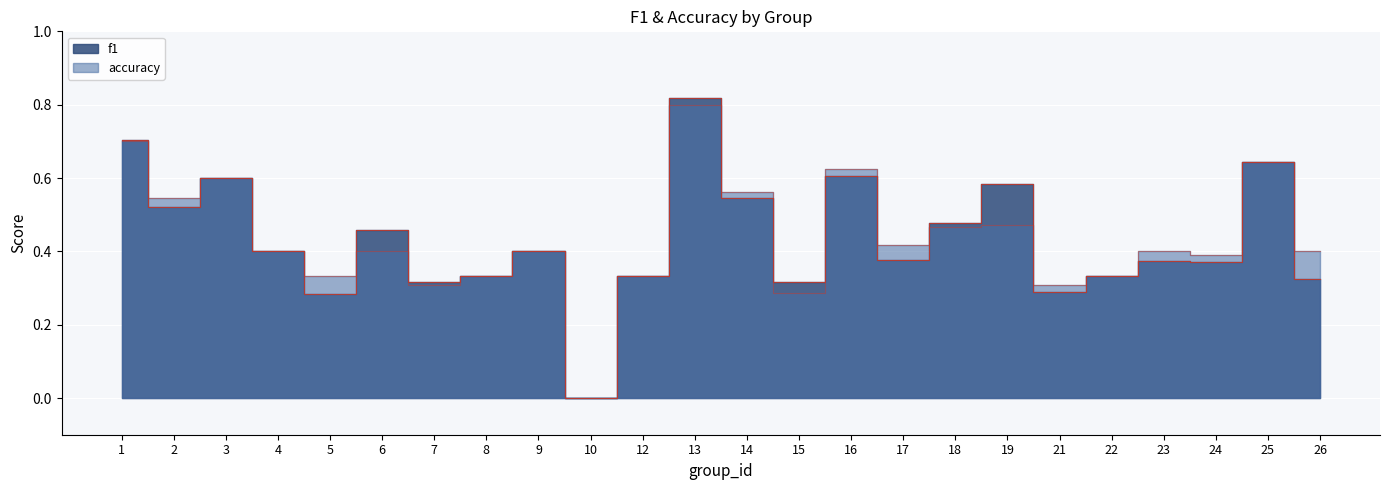

Where is the first local minimum for accuracy?

2